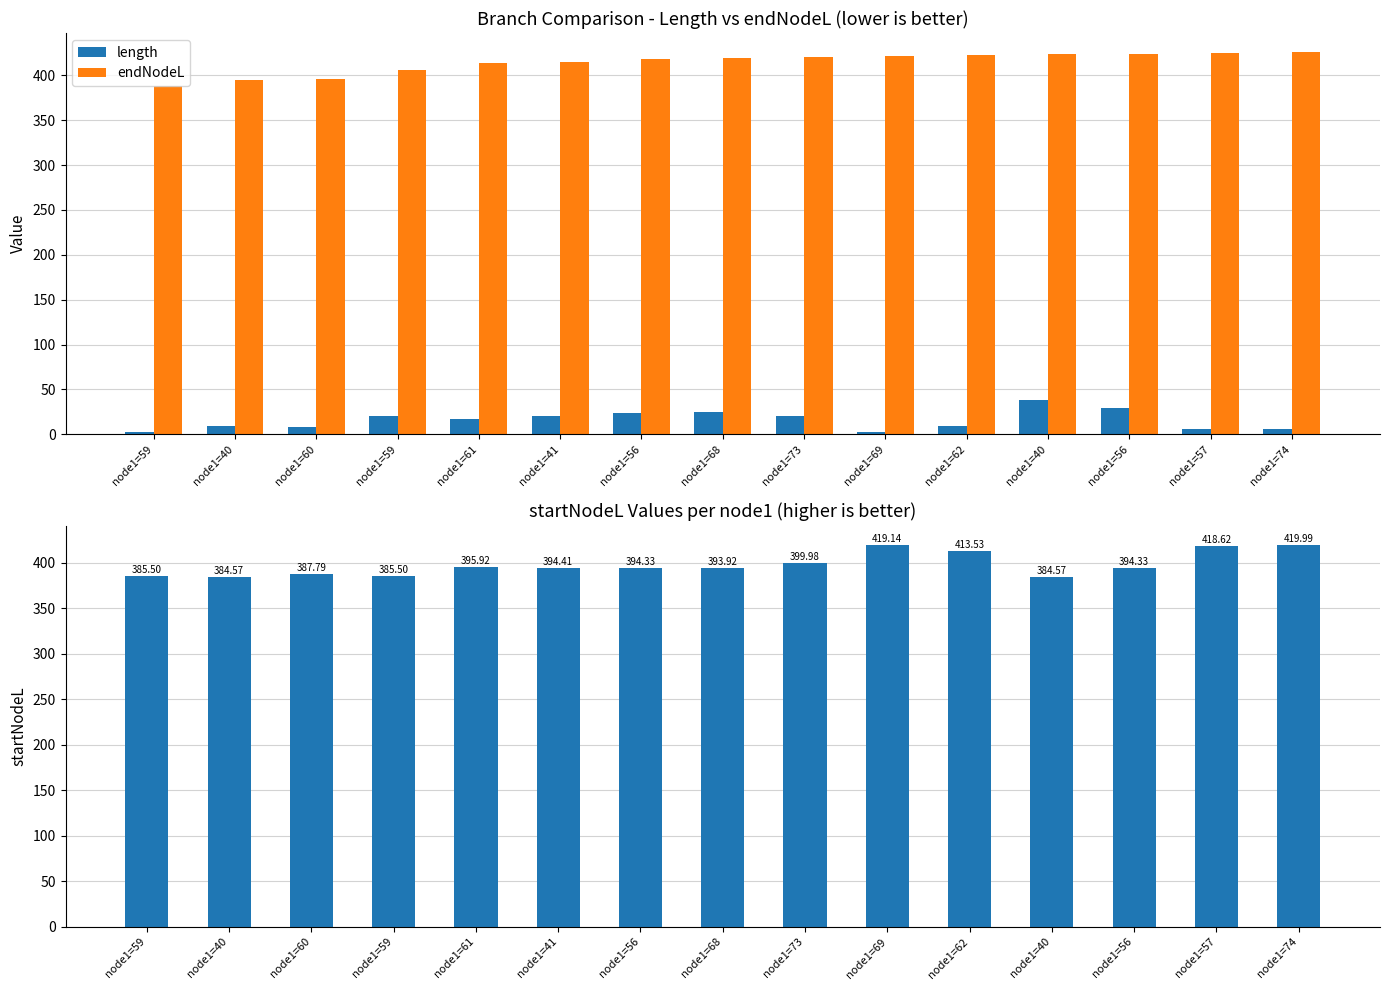

Is it true that startNodeL equals 516.5 at node1=59?

False